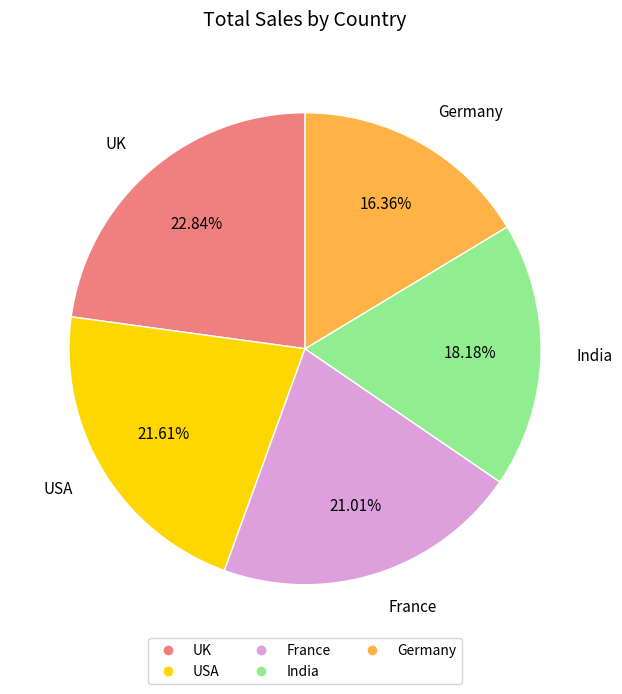

Combined, do USA and Germany account for over 50%?

No